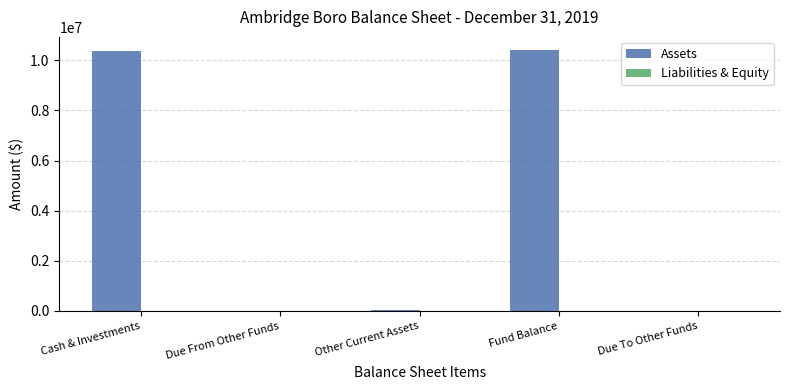

The value of Assets at Fund Balance is 2610255. True or false?

False